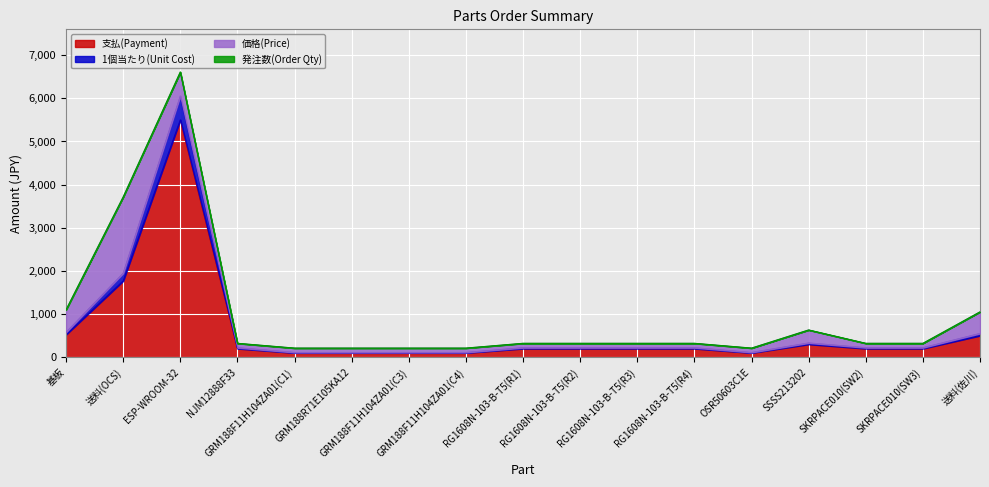

What is the highest value of the 支払(Payment) series?

5500